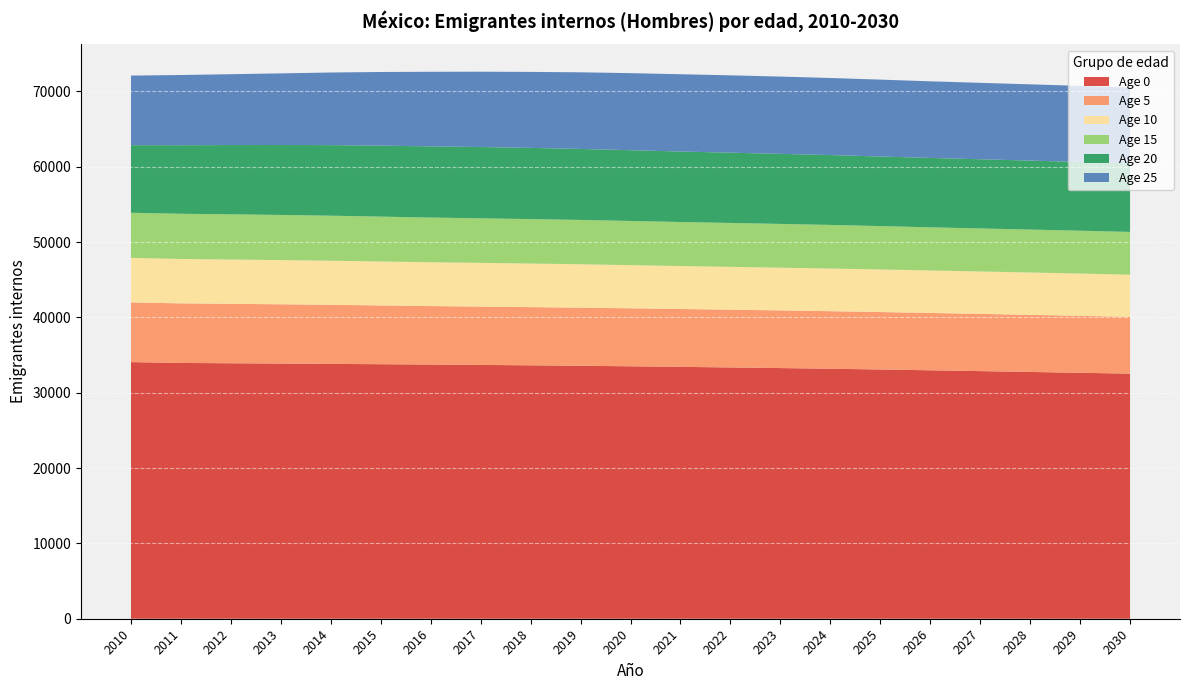

Reading right to left, what are all the values shown in this chart?

Age 0: 32527.4	32642.5	32755.1	32865.7	32974.8	33080.8	33179.3	33269.1	33352.3	33430.7	33505.5	33573.5	33633.5	33686.9	33736.0	33782.2	33825.7	33867.0	33907.8	33950.8	34059.0
Age 5: 7537.7	7558.2	7576.7	7593.6	7609.4	7624.3	7638.4	7651.9	7665.5	7679.6	7694.4	7709.3	7724.7	7740.9	7758.7	7797.9	7842.4	7868.1	7888.9	7904.9	7921.9
Age 10: 5605.1	5614.6	5623.6	5632.7	5642.2	5652.3	5663.0	5674.6	5687.5	5701.9	5732.1	5765.8	5786.7	5804.6	5819.3	5834.8	5850.0	5863.7	5877.9	5894.1	5913.6
Age 15: 5673.3	5684.6	5696.7	5710.0	5725.0	5756.0	5787.9	5807.5	5825.3	5842.5	5861.6	5879.8	5896.3	5913.0	5931.6	5953.3	5975.3	5993.6	6002.4	5999.4	5985.8
Age 20: 9077.8	9126.2	9155.7	9181.7	9207.6	9238.8	9269.5	9297.7	9326.2	9357.0	9391.9	9425.9	9452.2	9461.9	9451.8	9423.7	9366.5	9283.9	9195.5	9094.9	8971.6
Age 25: 10068.2	10095.2	10119.1	10143.4	10170.3	10201.7	10232.8	10257.4	10266.1	10255.1	10226.7	10169.0	10085.8	9996.9	9896.5	9774.2	9637.5	9504.9	9399.8	9319.2	9238.6